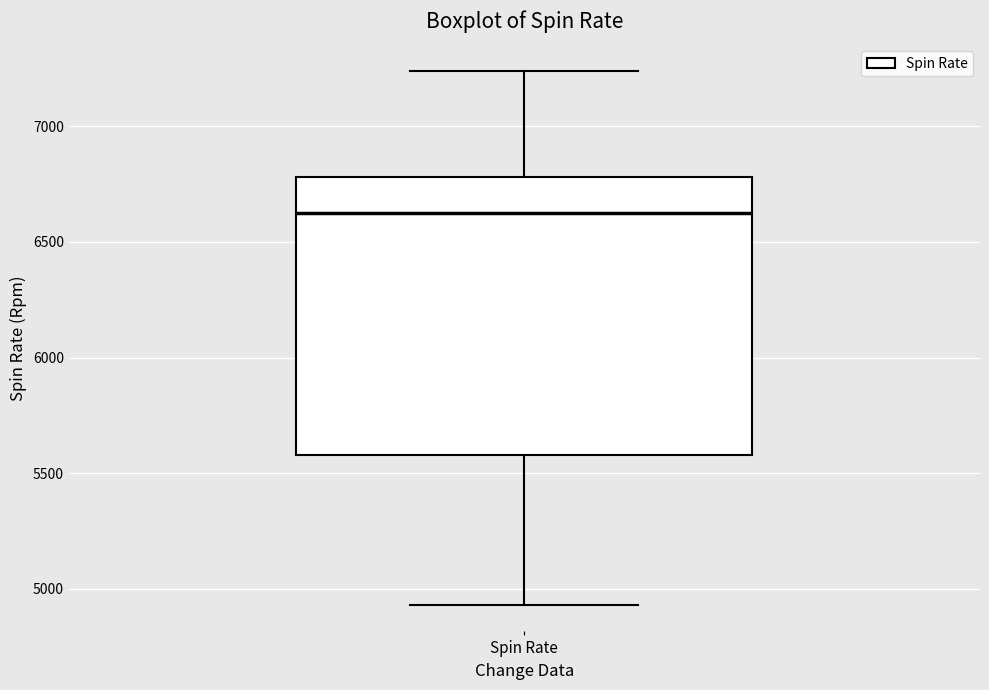

Where is the upper edge of the box for Spin Rate on the y-axis? The values are not printed on the chart, so give them approximately, as read against the axis.

6800